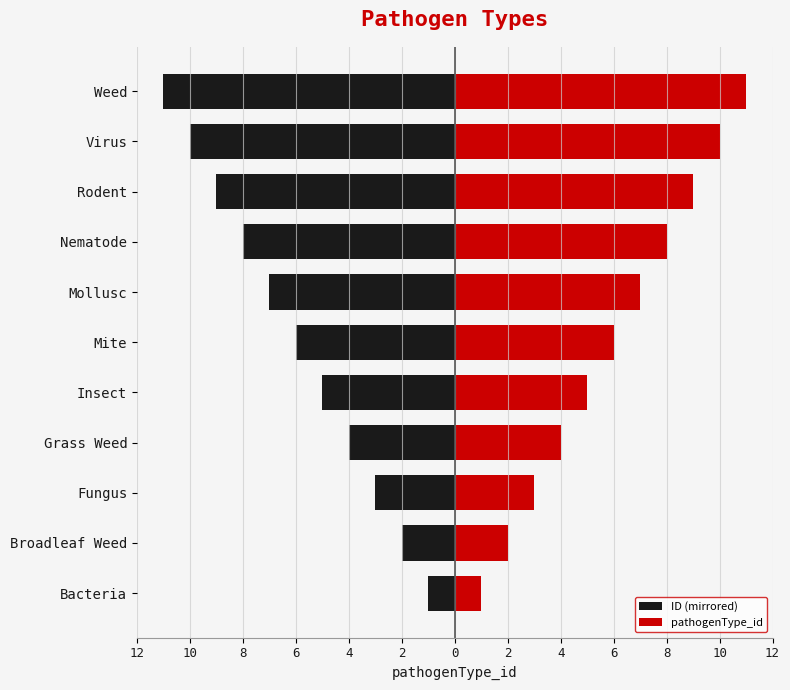

How many values in the pathogenType_id series are below 6?

5